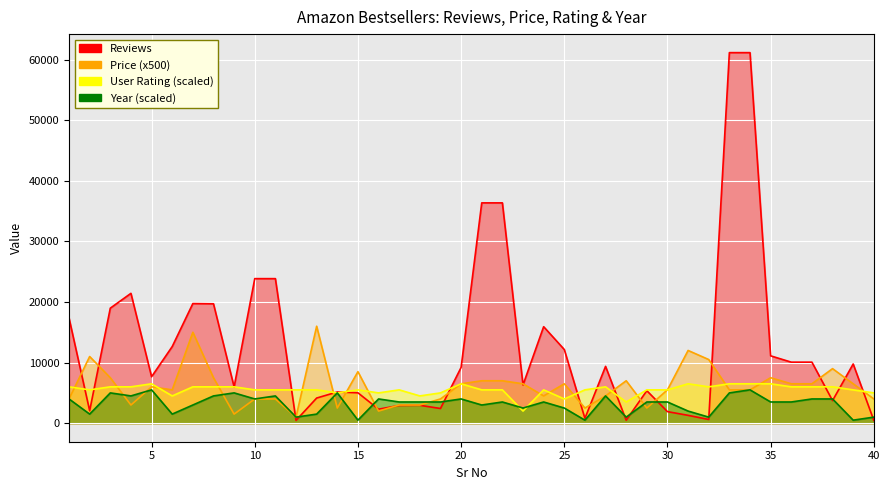

Reading left to right, what are all the values shown in this chart?

Reviews: 1=17350.0	2=2052.0	3=18979.0	4=21424.0	5=7665.0	6=12643.0	7=19735.0	8=19699.0	9=5983.0	10=23848.0	11=23848.0	12=460.0	13=4149.0	14=5153.0	15=5013.0	16=2313.0	17=2925.0	18=2951.0	19=2426.0	20=9198.0	21=36348.0	22=36348.0	23=6310.0	24=15921.0	25=12159.0	26=798.0	27=9374.0	28=491.0	29=5360.0	30=1909.0	31=1296.0	32=615.0	33=61133.0	34=61133.0	35=11113.0	36=10070.0	37=10070.0	38=3729.0	39=9769.0	40=471.0
Price: 1=4000.0	2=11000.0	3=7500.0	4=3000.0	5=6000.0	6=5500.0	7=15000.0	8=7500.0	9=1500.0	10=4000.0	11=4000.0	12=1000.0	13=16000.0	14=2500.0	15=8500.0	16=2000.0	17=3000.0	18=3000.0	19=4000.0	20=6500.0	21=7000.0	22=7000.0	23=6500.0	24=4500.0	25=6500.0	26=2500.0	27=4500.0	28=7000.0	29=2500.0	30=5500.0	31=12000.0	32=10500.0	33=5500.0	34=5500.0	35=7500.0	36=6500.0	37=6500.0	38=9000.0	39=6500.0	40=4000.0
User Rating: 1=6000.0	2=5500.0	3=6000.0	4=6000.0	5=6500.0	6=4500.0	7=6000.0	8=6000.0	9=6000.0	10=5500.0	11=5500.0	12=5500.0	13=5500.0	14=5000.0	15=5500.0	16=5000.0	17=5500.0	18=4500.0	19=5000.0	20=6500.0	21=5500.0	22=5500.0	23=2000.0	24=5500.0	25=4000.0	26=5500.0	27=6000.0	28=3500.0	29=5500.0	30=5500.0	31=6500.0	32=6000.0	33=6500.0	34=6500.0	35=6500.0	36=6000.0	37=6000.0	38=6000.0	39=5500.0	40=5000.0
Year: 1=4000.0	2=1500.0	3=5000.0	4=4500.0	5=5500.0	6=1500.0	7=3000.0	8=4500.0	9=5000.0	10=4000.0	11=4500.0	12=1000.0	13=1500.0	14=5000.0	15=500.0	16=4000.0	17=3500.0	18=3500.0	19=3500.0	20=4000.0	21=3000.0	22=3500.0	23=2500.0	24=3500.0	25=2500.0	26=500.0	27=4500.0	28=1000.0	29=3500.0	30=3500.0	31=2000.0	32=1000.0	33=5000.0	34=5500.0	35=3500.0	36=3500.0	37=4000.0	38=4000.0	39=500.0	40=1000.0